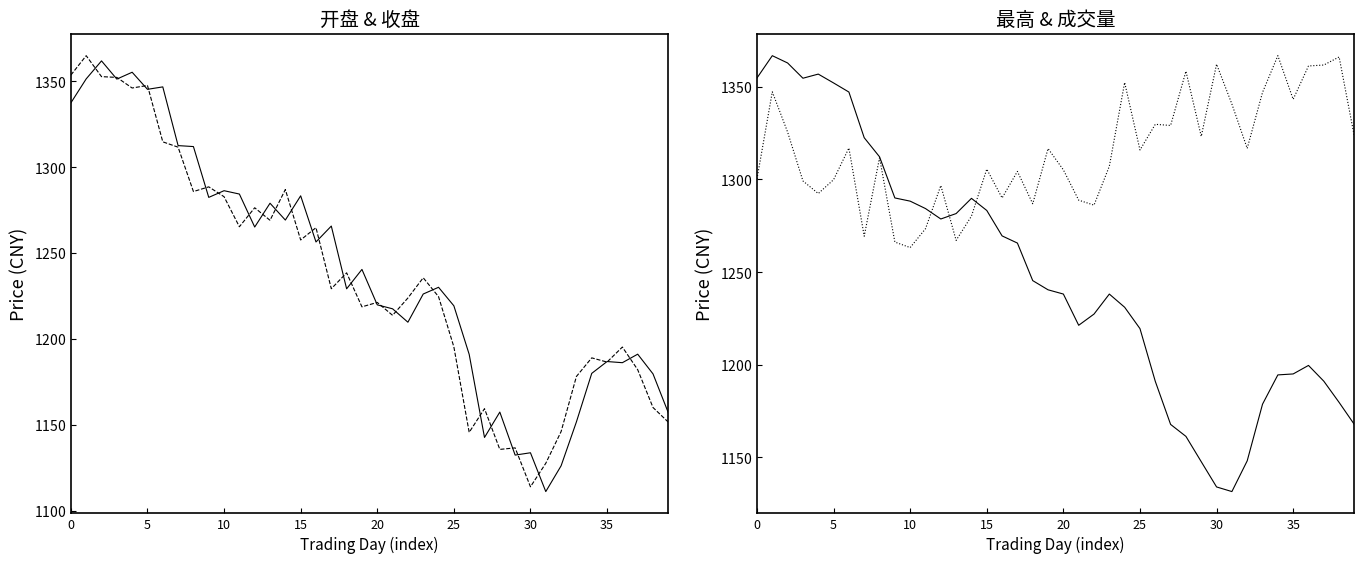

What is the value of the 最高 point at the 36th from the left?

1322.5